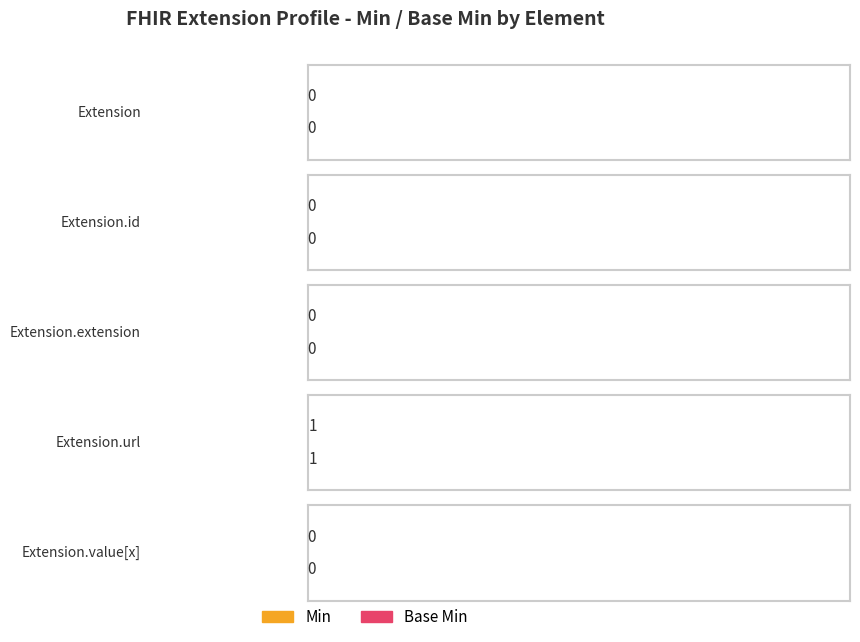

Read the Min value at Extension.url.

1